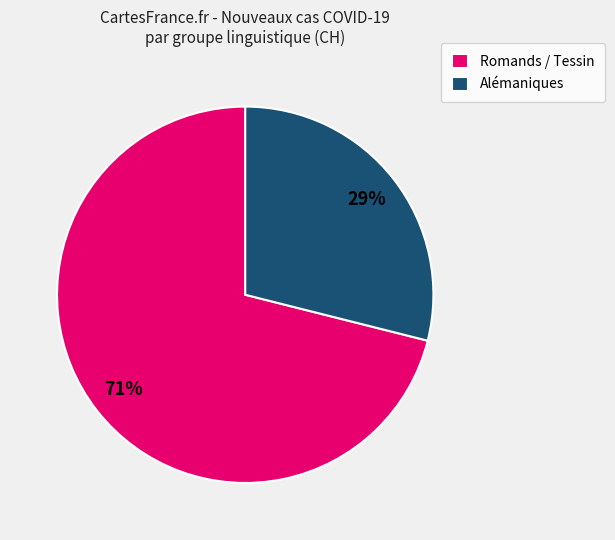

To the nearest percent, what is the combined percentage of Alémaniques and Romands / Tessin?

100%